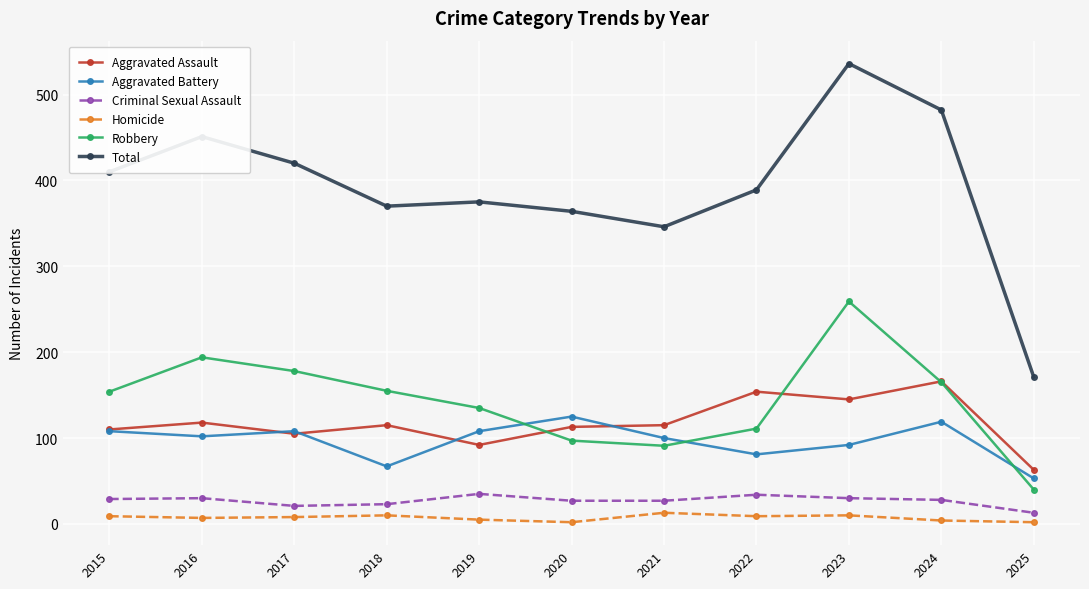

How many distinct data groups are displayed?

6